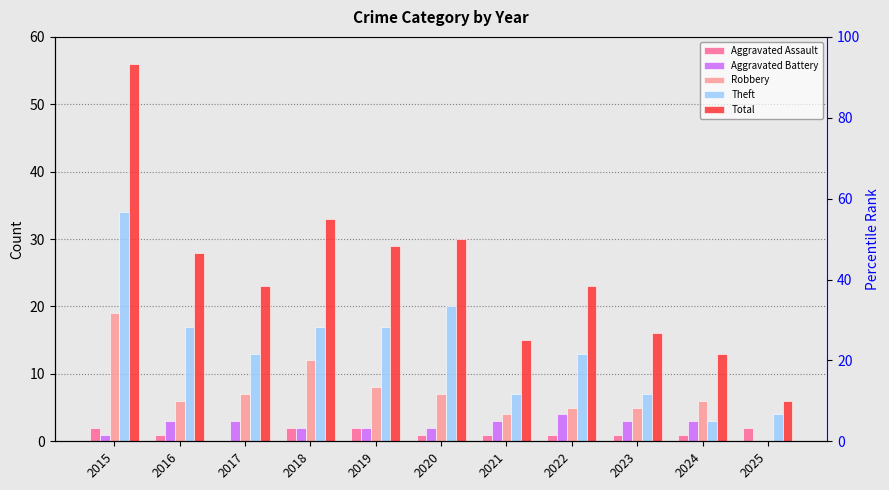

What is the average value of the Robbery series?

7